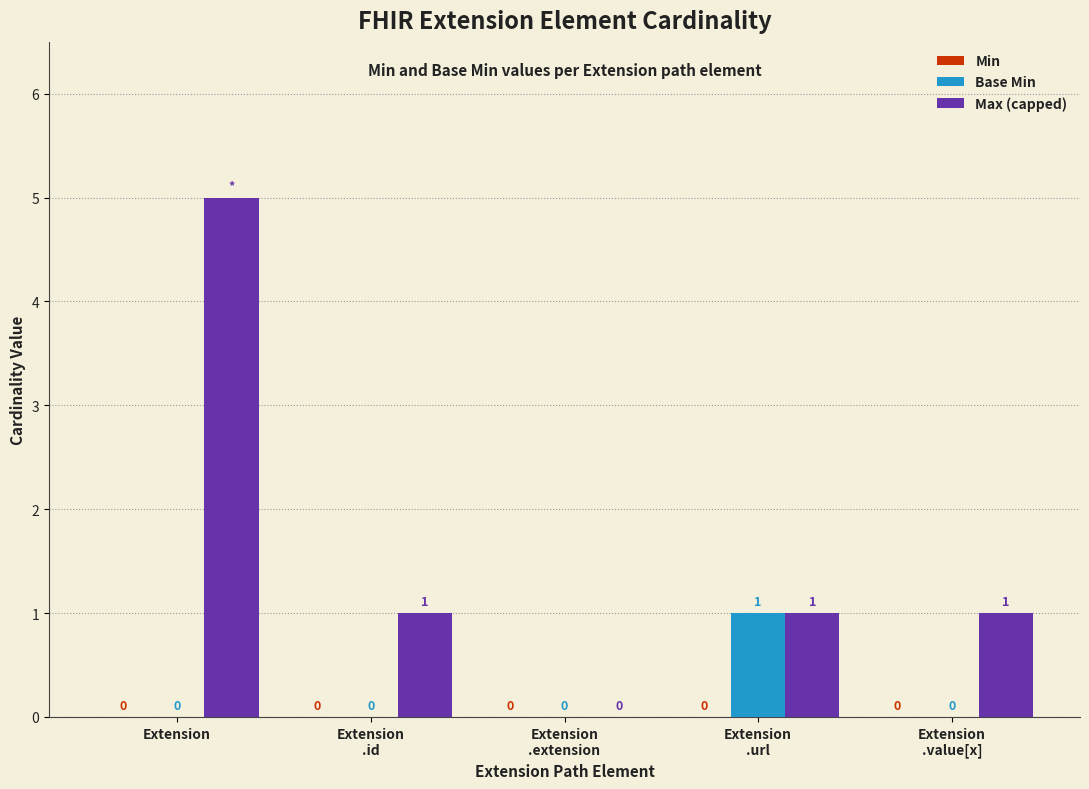

The Max (capped) series shows -3 at Extension
.extension. True or false?

False